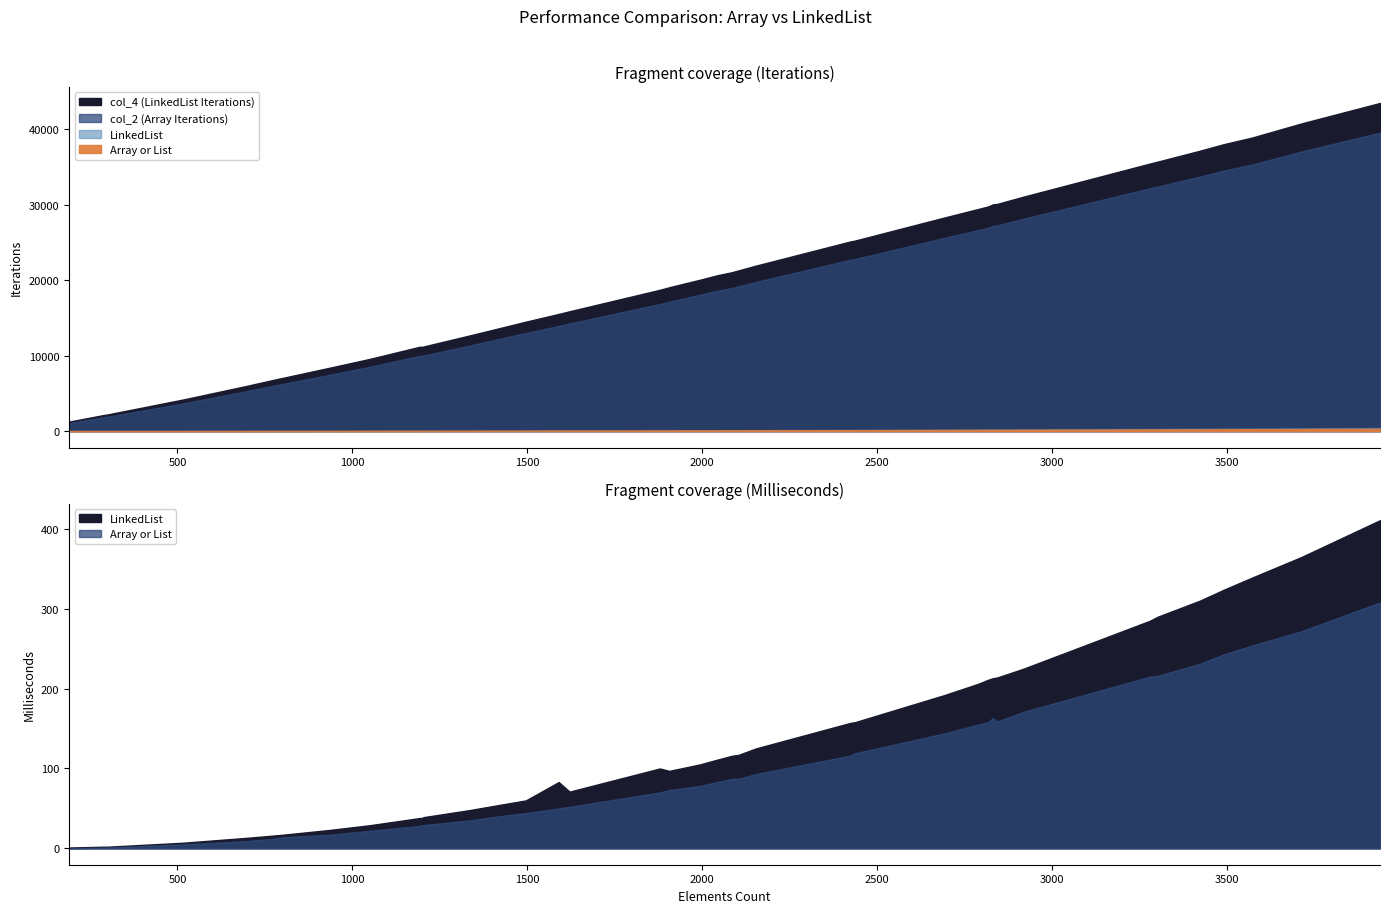

Where is col_2 (Array Iterations) nearest to the value 20287?

2153